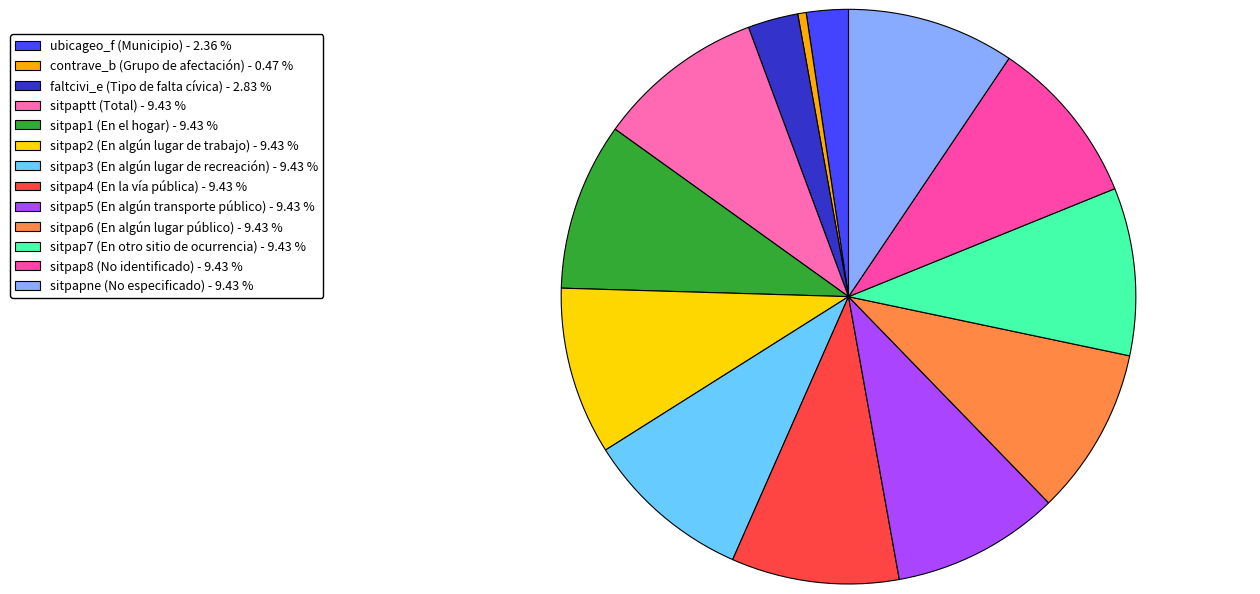

How many slices are in this pie chart?

13